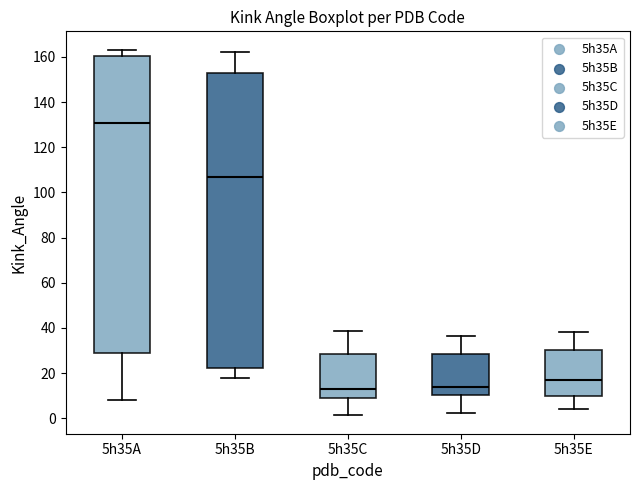

Reading left to right, transcribe this box plot: for each box, give where its median line is, the range the box spans, and where its two whiskers end, as read against the y-axis. The values are not printed on the chart, so give them approximately, as read against the axis.

5h35A: median 130, box 30 to 160, whiskers 8 to 164
5h35B: median 106, box 22 to 154, whiskers 18 to 162
5h35C: median 12, box 8 to 28, whiskers 2 to 38
5h35D: median 14, box 10 to 28, whiskers 2 to 36
5h35E: median 16, box 10 to 30, whiskers 4 to 38